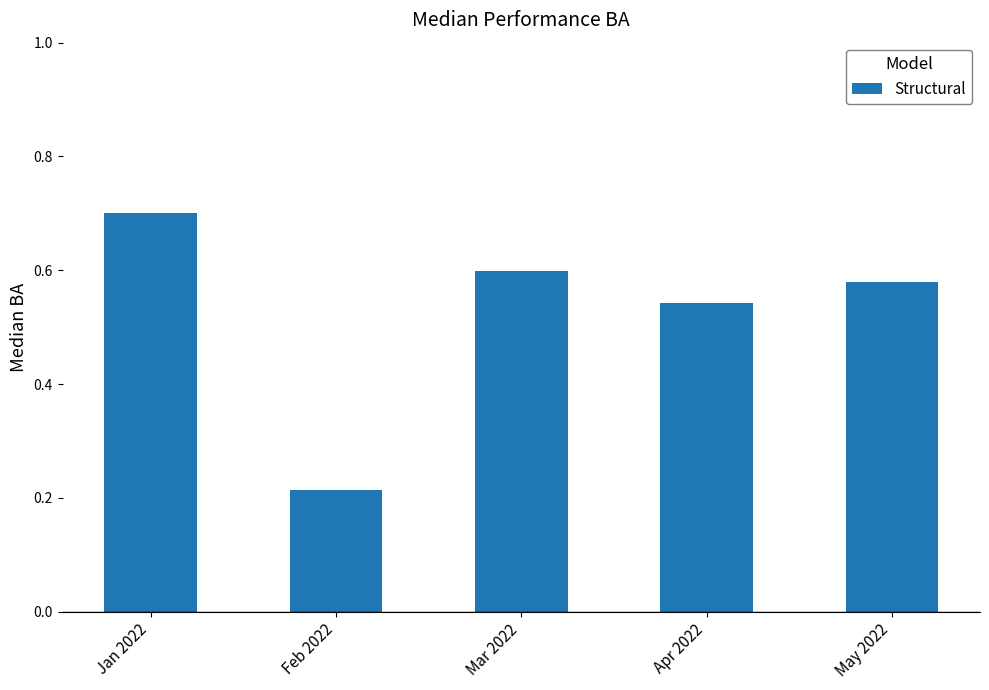

Rank the categories by value from lowest to highest.

Feb 2022, Apr 2022, May 2022, Mar 2022, Jan 2022